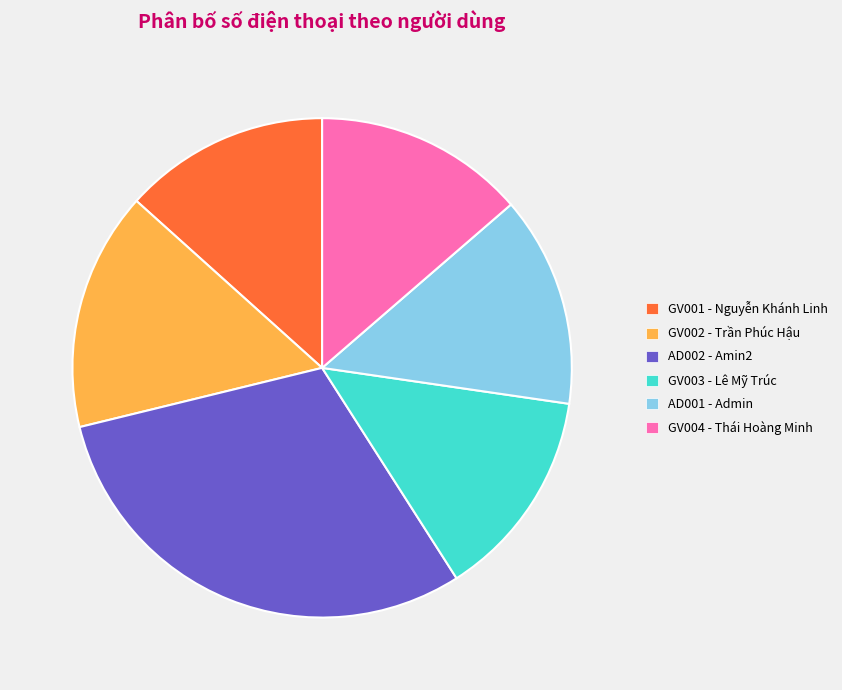

Is it true that GV004 is 3% of the pie?

False